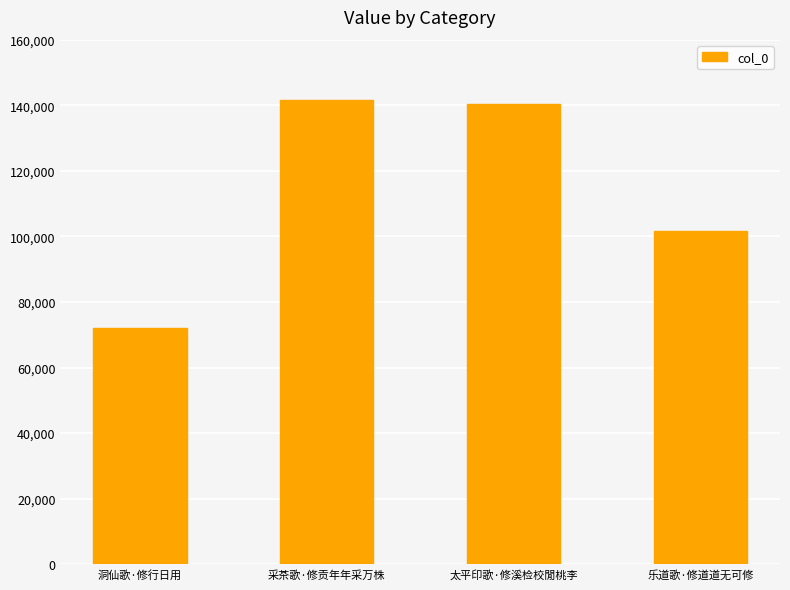

What is the label of the 3rd bar from the right?

采茶歌·修贡年年采万株